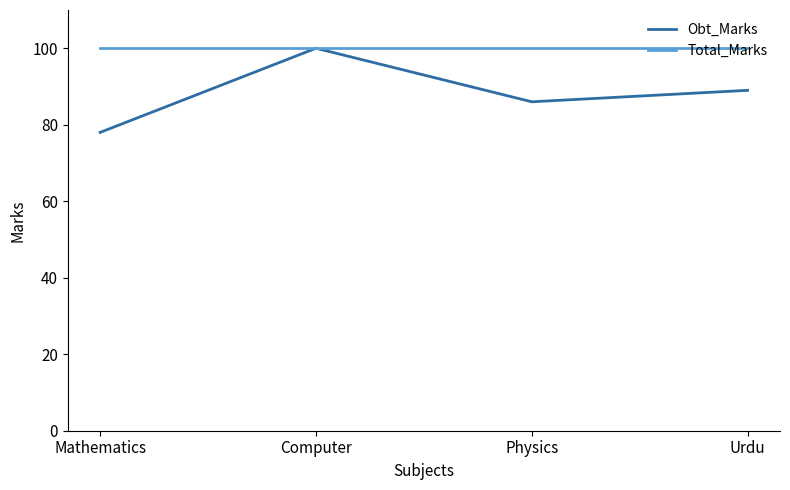

How many lines are shown in the chart?

2